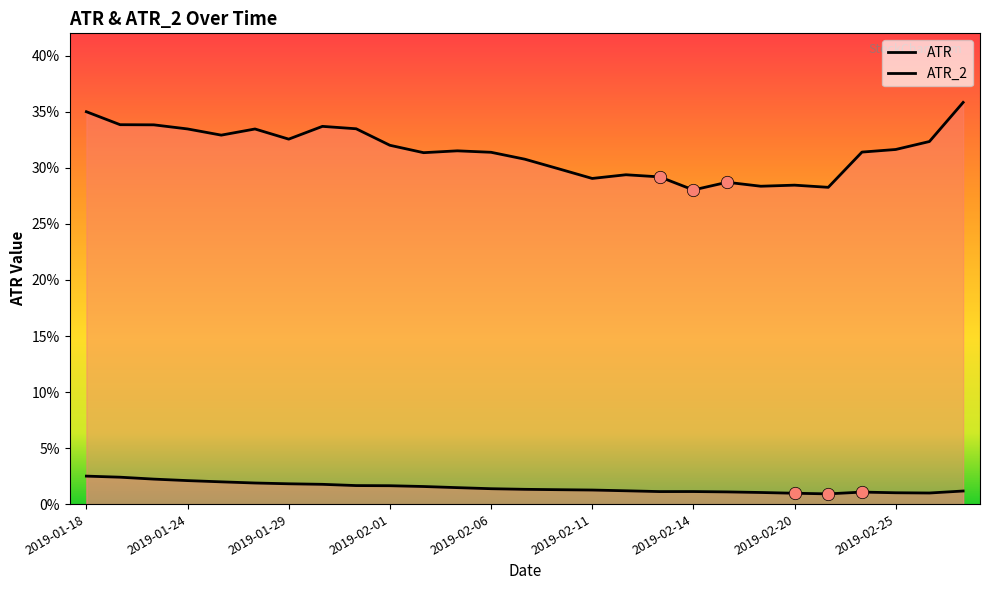

Which series contains the lowest Y value?

ATR_2